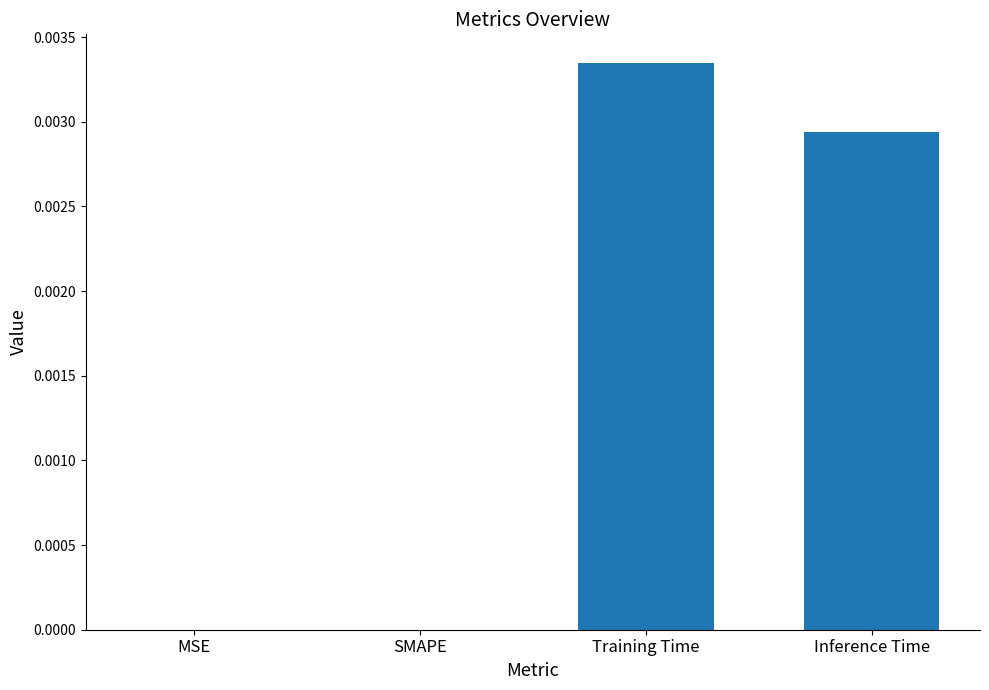

Between MSE and Training Time, which is larger?

Training Time